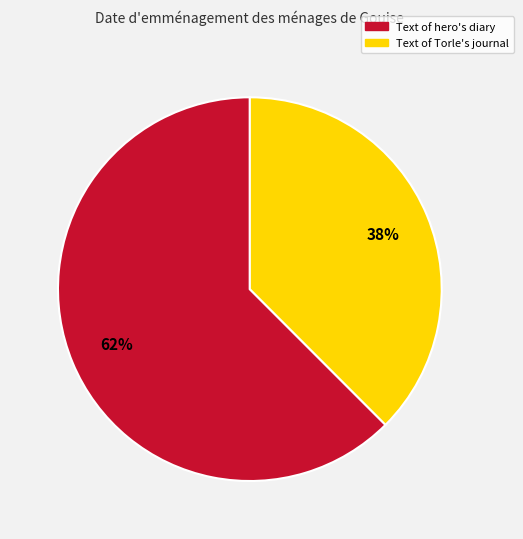

To the nearest percent, what is the average slice percentage?

50%